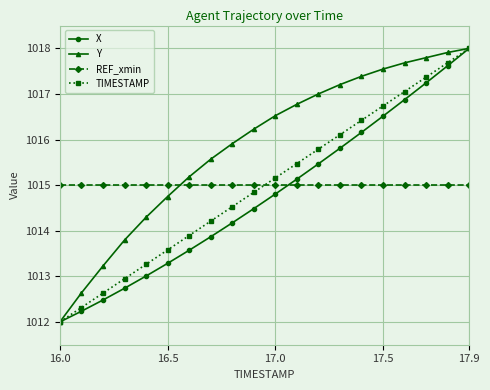

Reading left to right, transcribe all the data shown in this chart.

X: 1012.0	1012.2	1012.5	1012.7	1013.0	1013.3	1013.6	1013.9	1014.2	1014.5	1014.8	1015.1	1015.5	1015.8	1016.2	1016.5	1016.9	1017.2	1017.6	1018.0
Y: 1012.0	1012.6	1013.2	1013.8	1014.3	1014.8	1015.2	1015.6	1015.9	1016.2	1016.5	1016.8	1017.0	1017.2	1017.4	1017.5	1017.7	1017.8	1017.9	1018.0
REF_xmin: 1015.0	1015.0	1015.0	1015.0	1015.0	1015.0	1015.0	1015.0	1015.0	1015.0	1015.0	1015.0	1015.0	1015.0	1015.0	1015.0	1015.0	1015.0	1015.0	1015.0
TIMESTAMP: 1012.0	1012.3	1012.6	1012.9	1013.3	1013.6	1013.9	1014.2	1014.5	1014.8	1015.2	1015.5	1015.8	1016.1	1016.4	1016.7	1017.1	1017.4	1017.7	1018.0